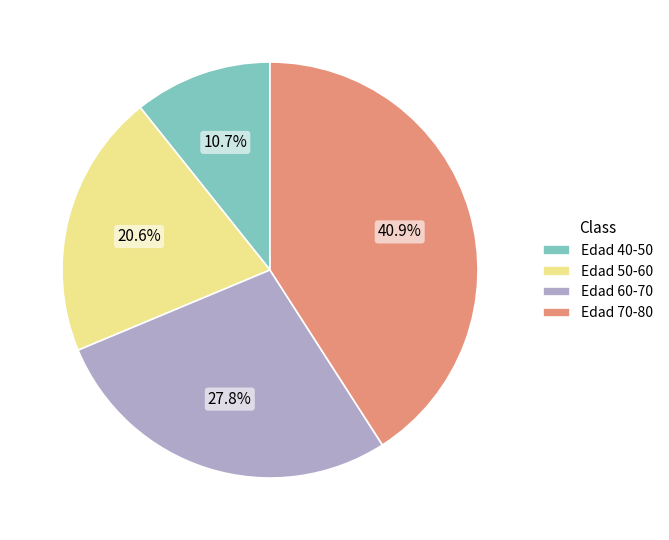

Is there a majority slice in this chart?

No